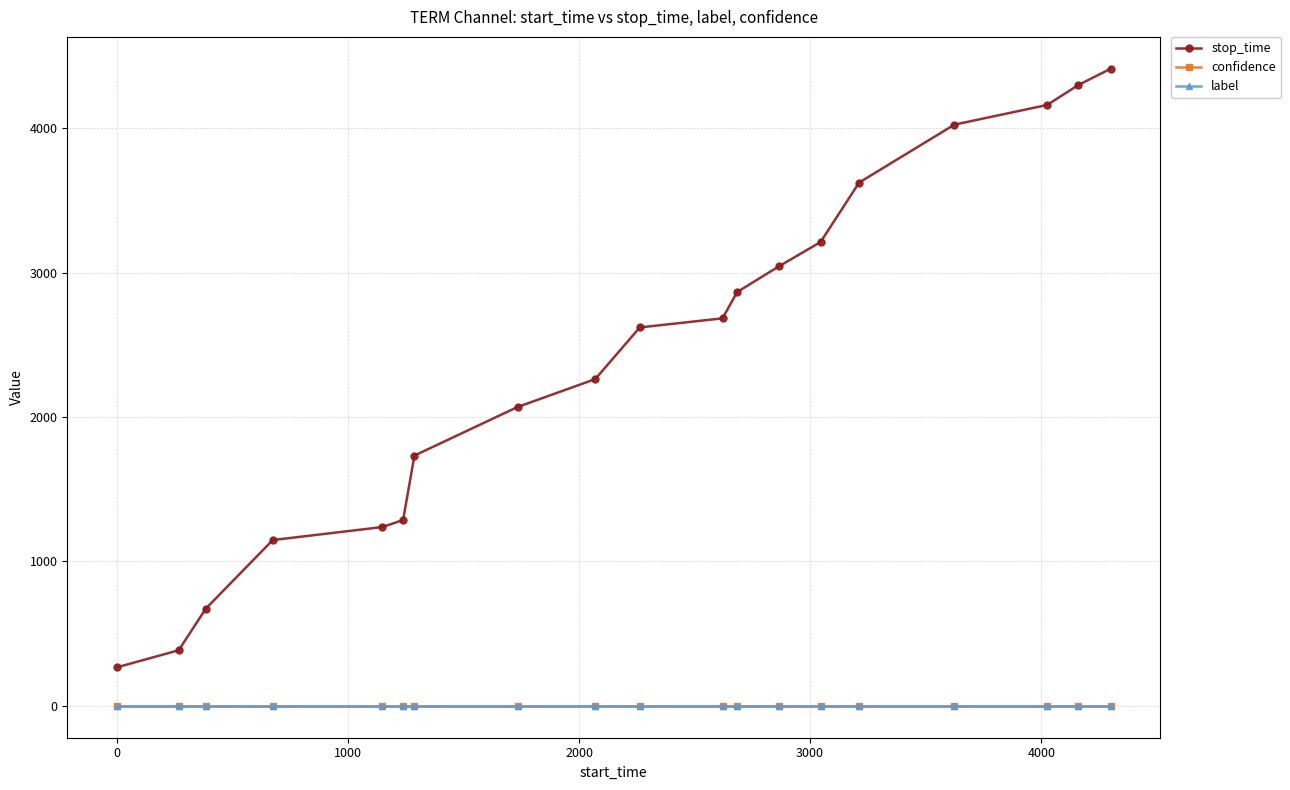

Which series has the widest spread of values?

stop_time